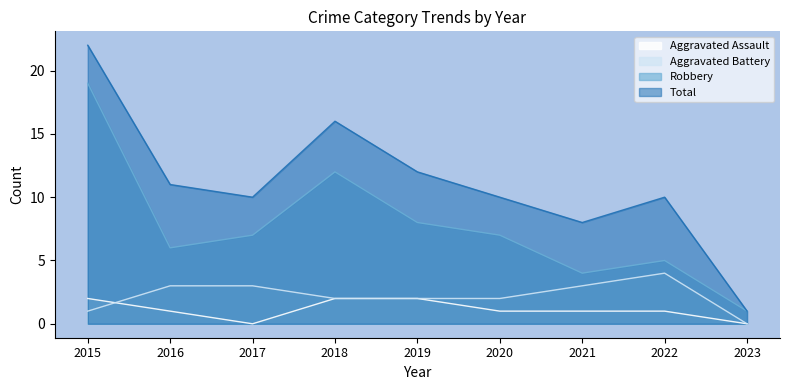

What is the difference between the highest and lowest values at 2018?

14